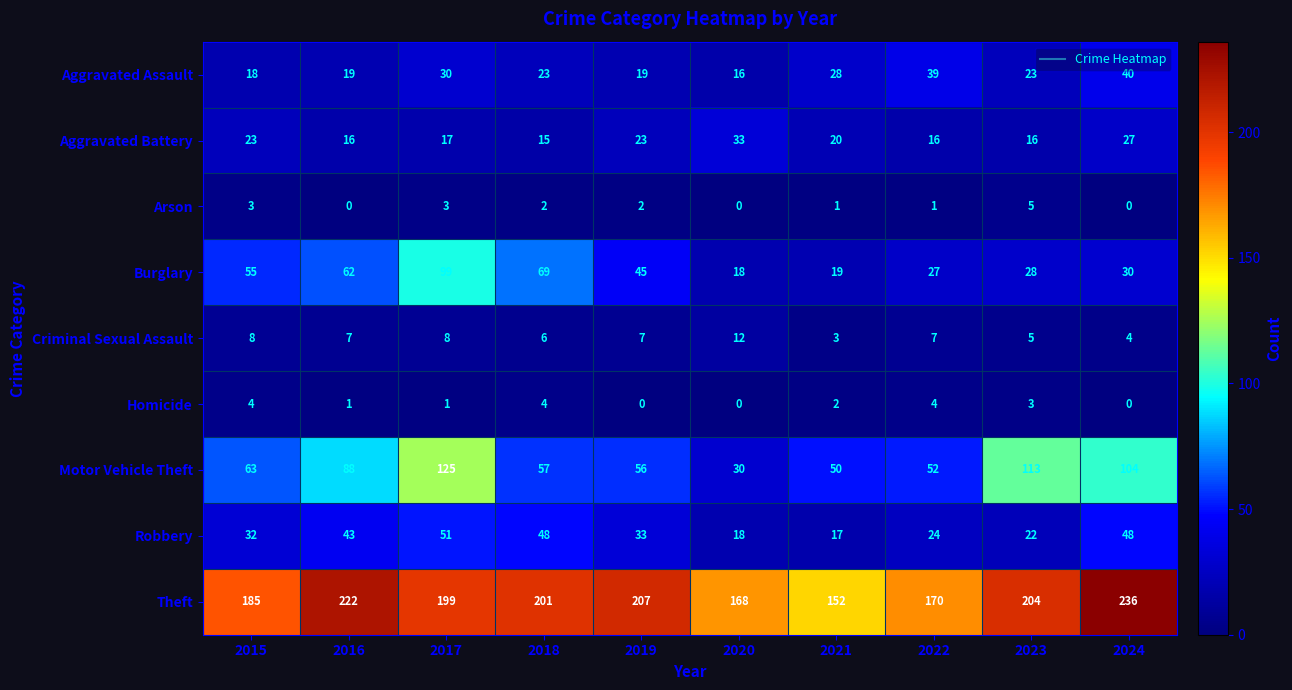

What is the difference between the highest and lowest values at 2015?

182